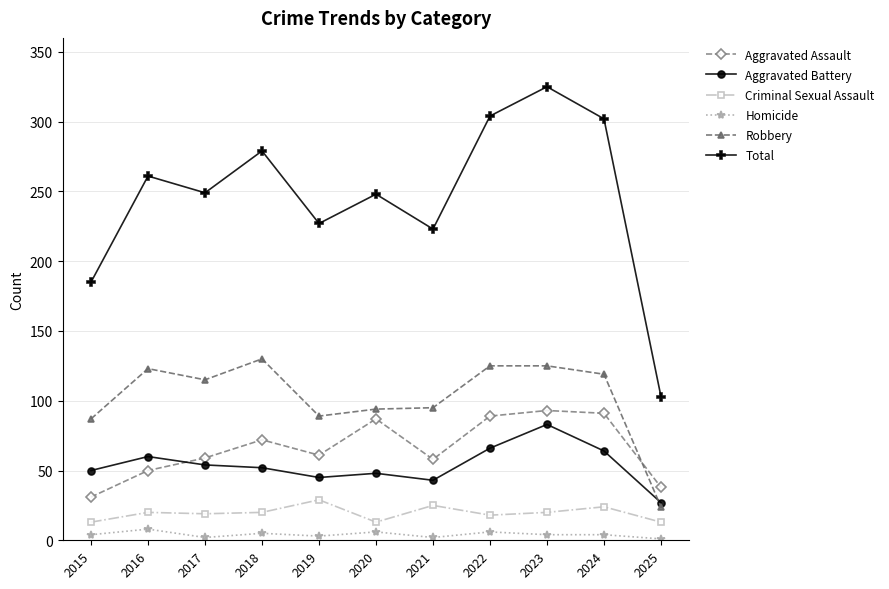

What is the greatest value displayed?

325